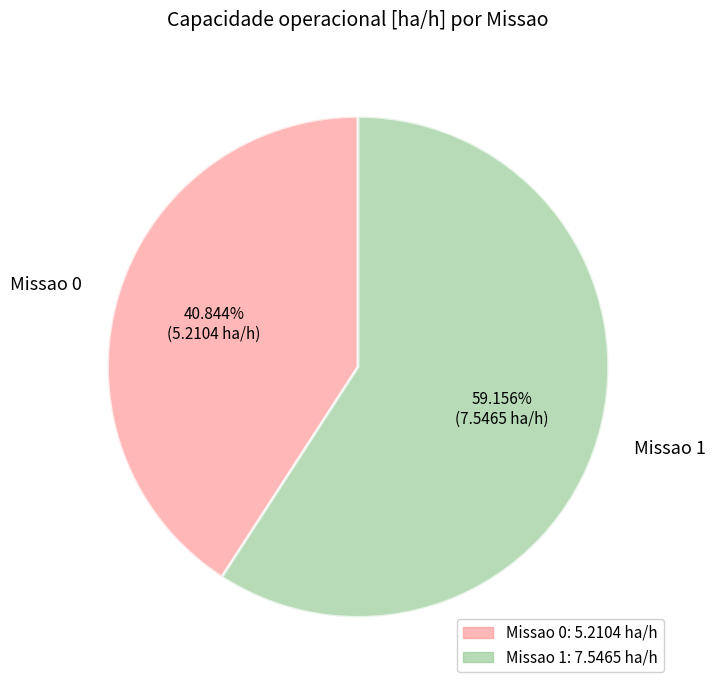

What is the largest slice in the pie chart?

Missao 1